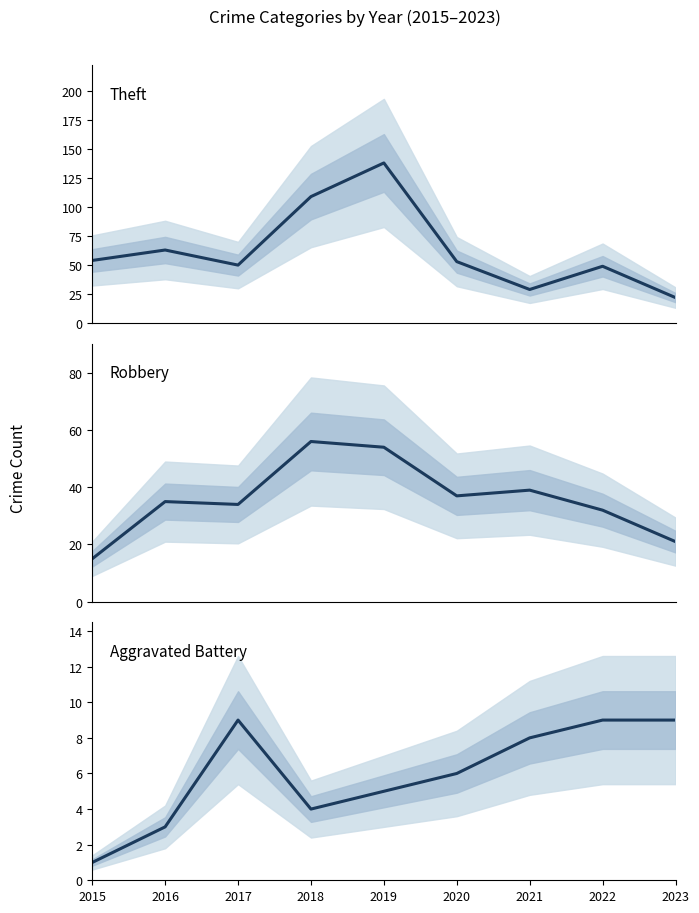

Does the chart display data point markers on the line(s)?

No